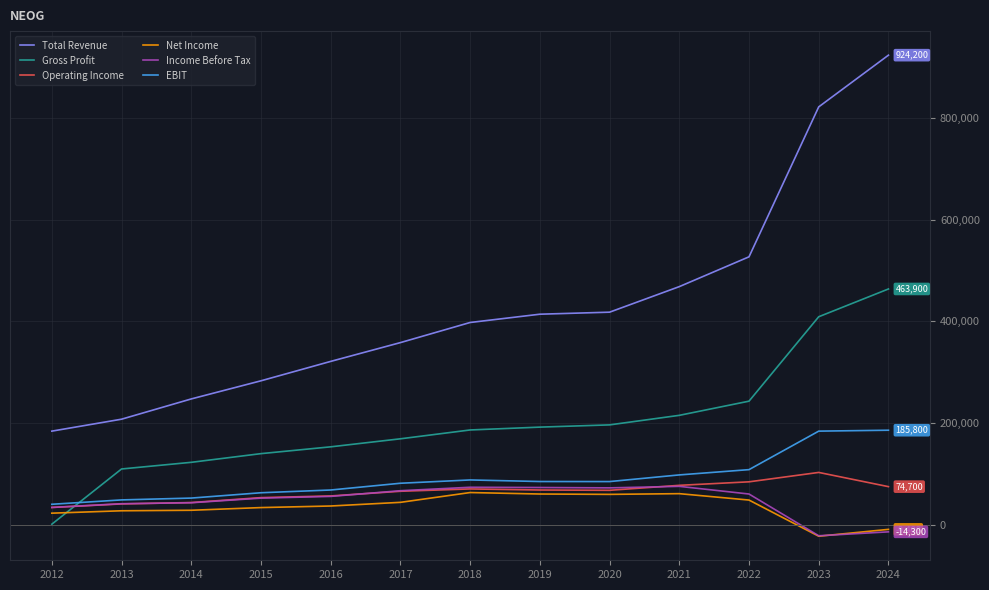

Is it true that Operating Income equals 65600 at 2017?

True